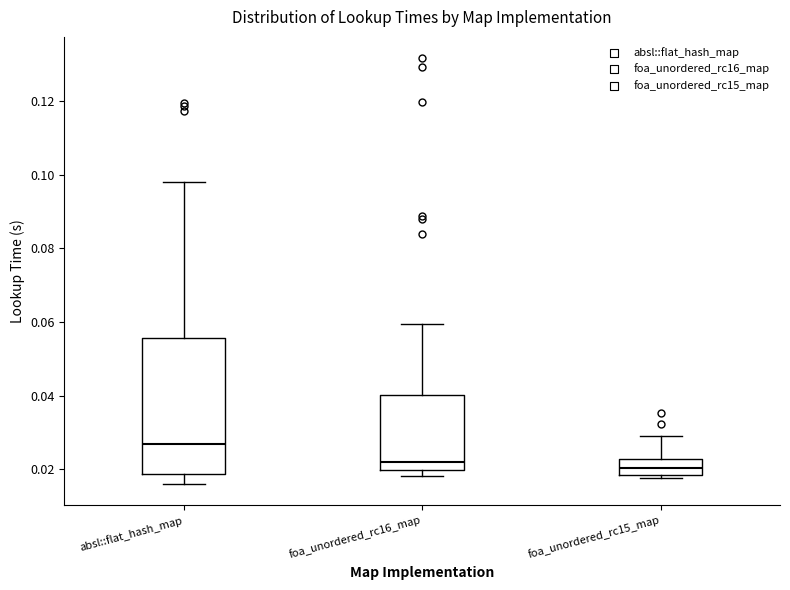

Which box is the tallest, from its lower edge to its upper edge?

absl::flat_hash_map